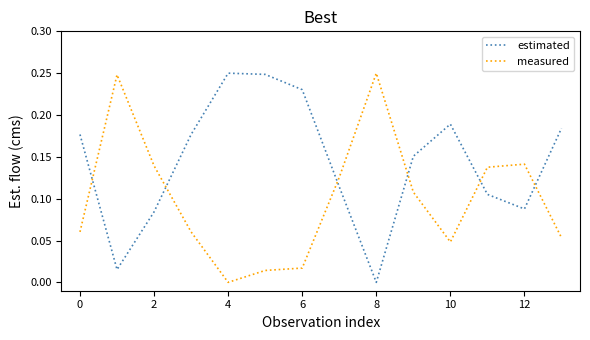

In estimated, how many points are higher than both neighbors (excluding endpoints)?

2